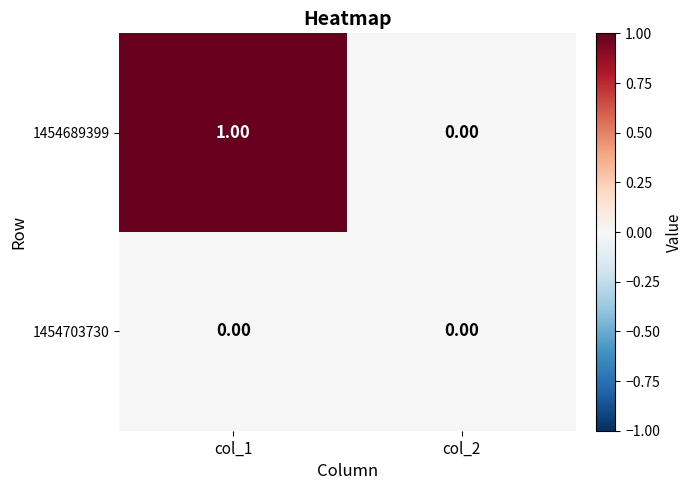

Which series has the largest total across all categories?

1454689399